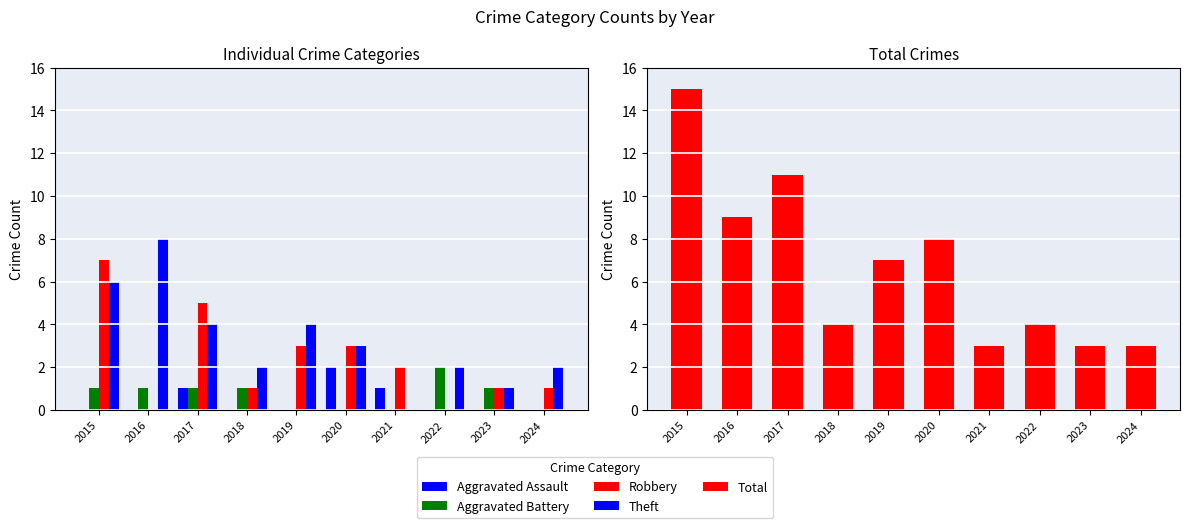

What is the average value of the Robbery series?

2